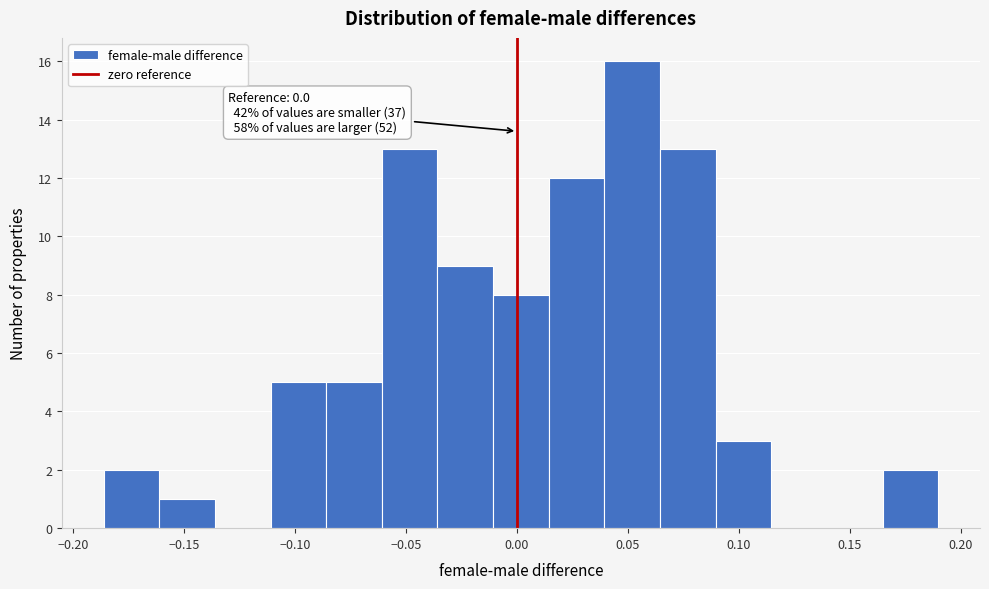

Over which range of the x-axis is the bar tallest?

0.040 to 0.065